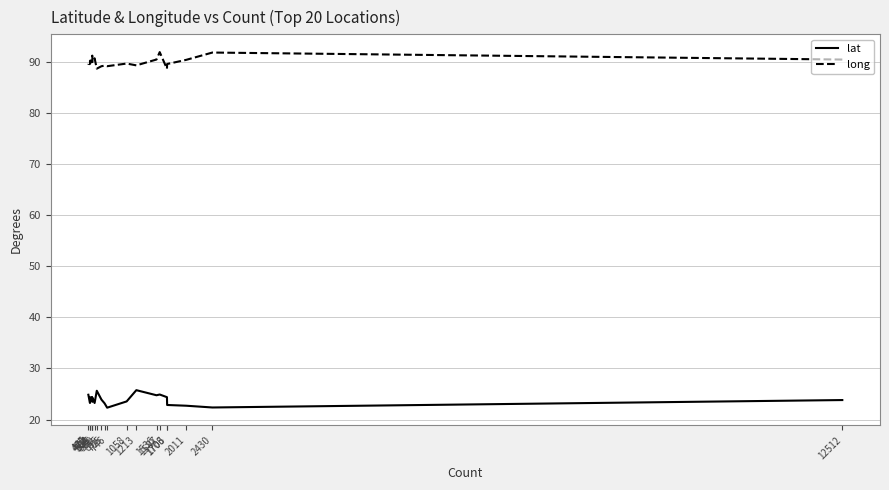

Is it true that long equals 60.1 at 472?

False